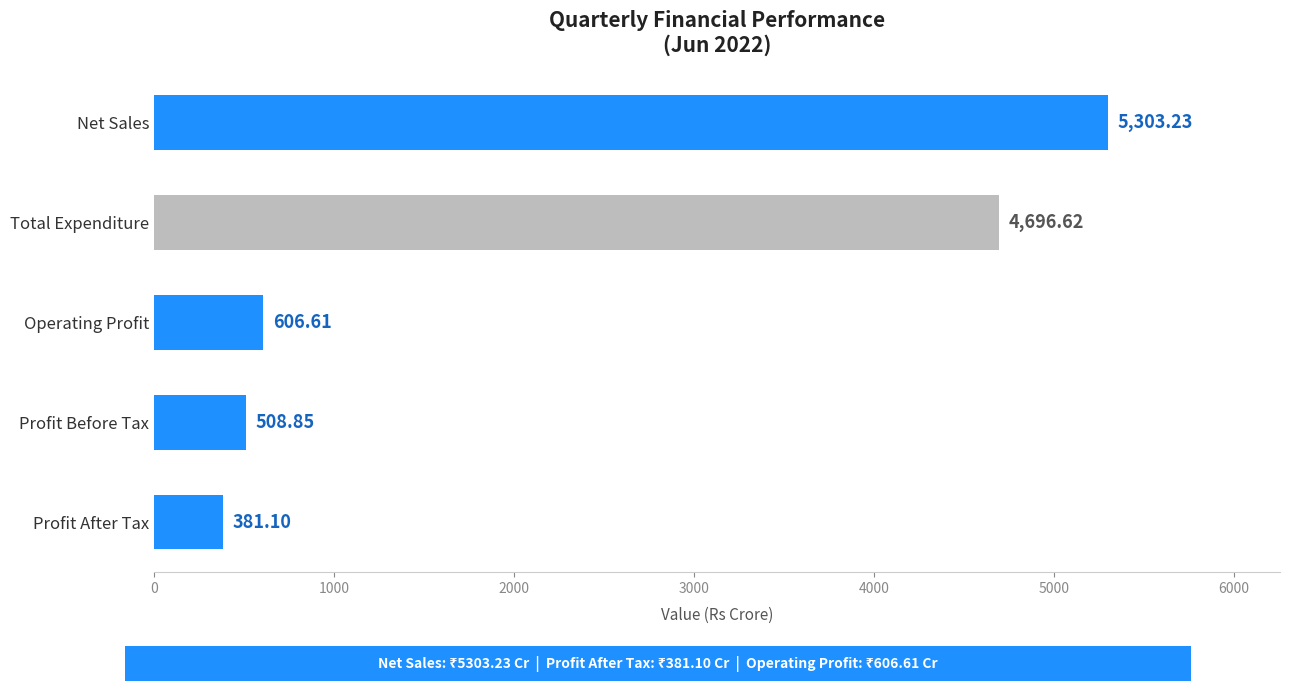

Rank the categories by value from lowest to highest.

Profit After Tax, Profit Before Tax, Operating Profit, Total Expenditure, Net Sales